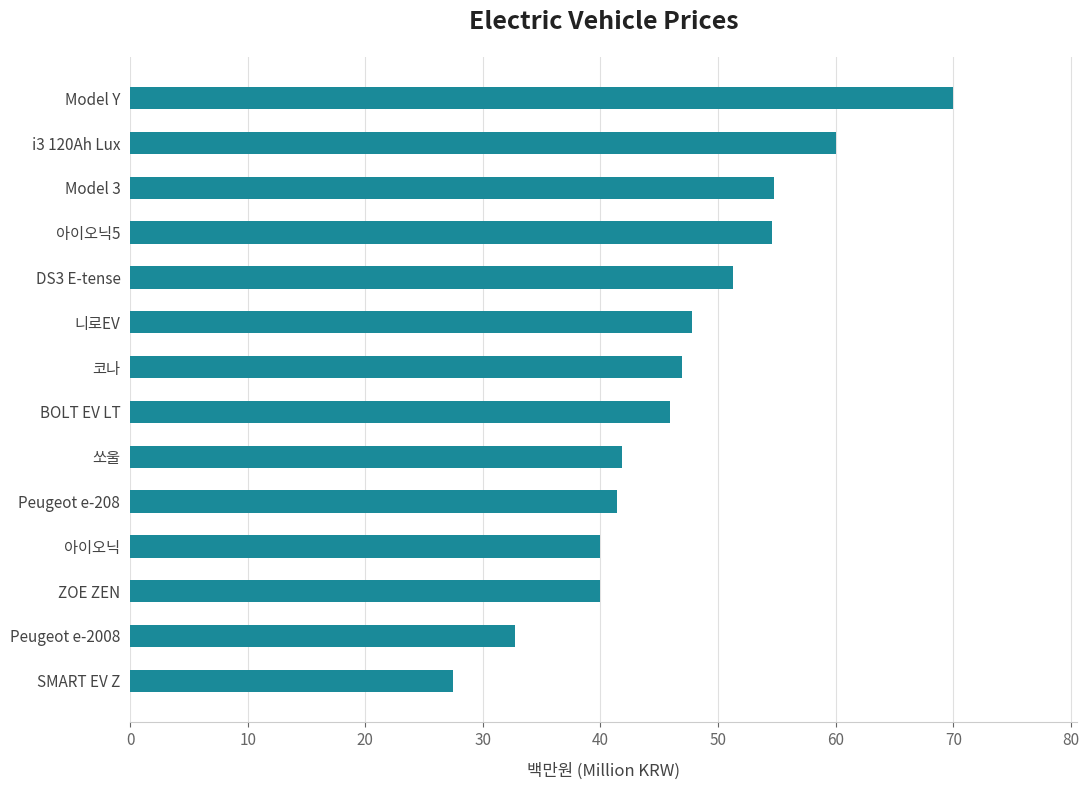

Approximately how many times larger is the value at 코나 compared to Model Y?

0.7